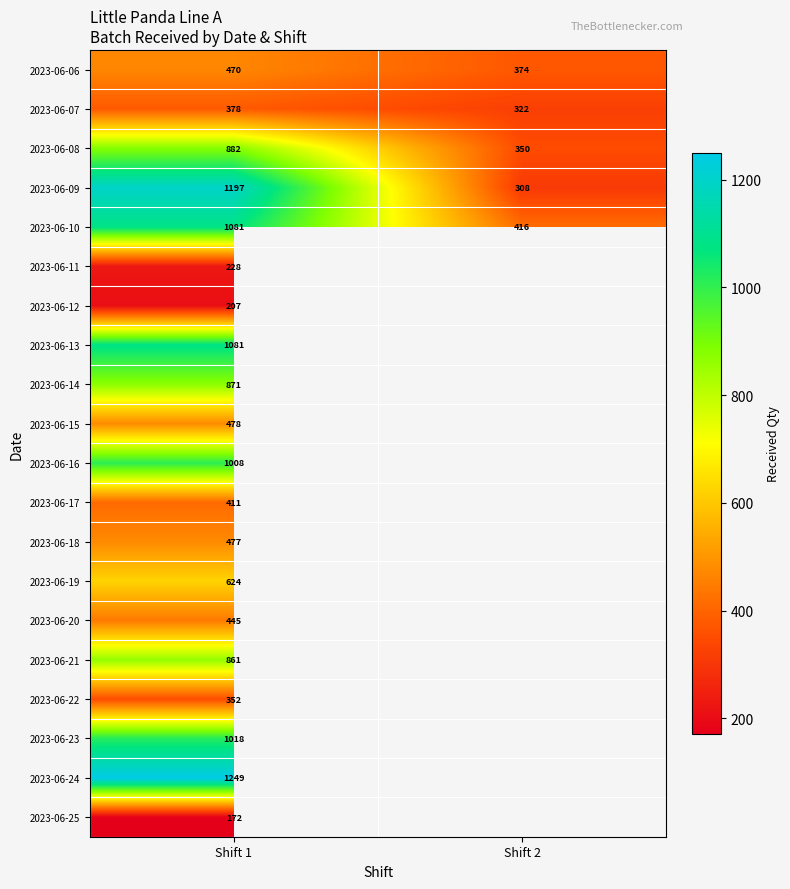

The 2023-06-22 series shows 352 at Shift 1. True or false?

True